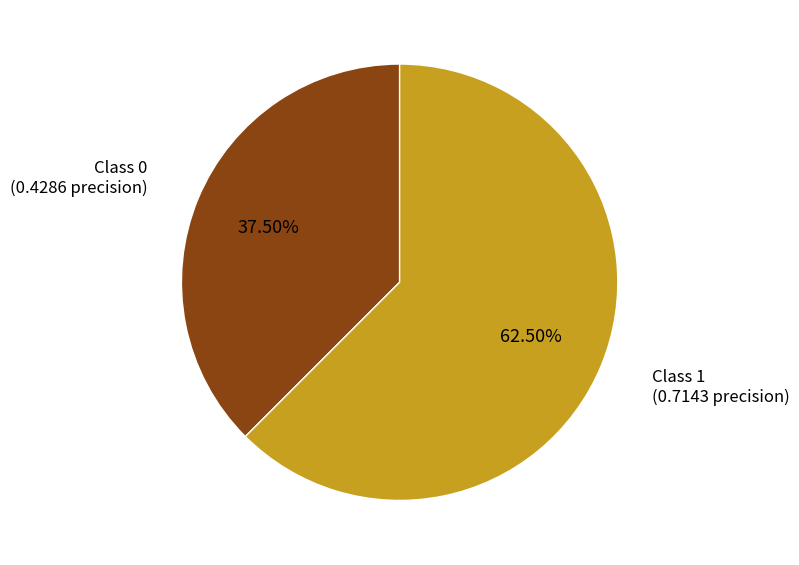

Does any single category account for the majority?

Yes